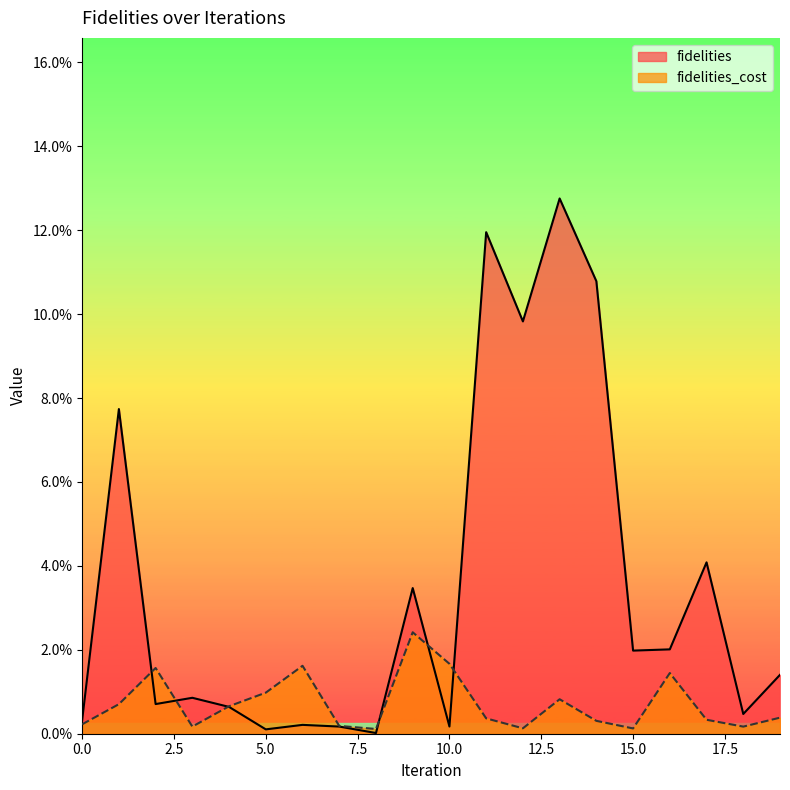

Rank the series by their average value, from lowest to highest.

fidelities_cost, fidelities